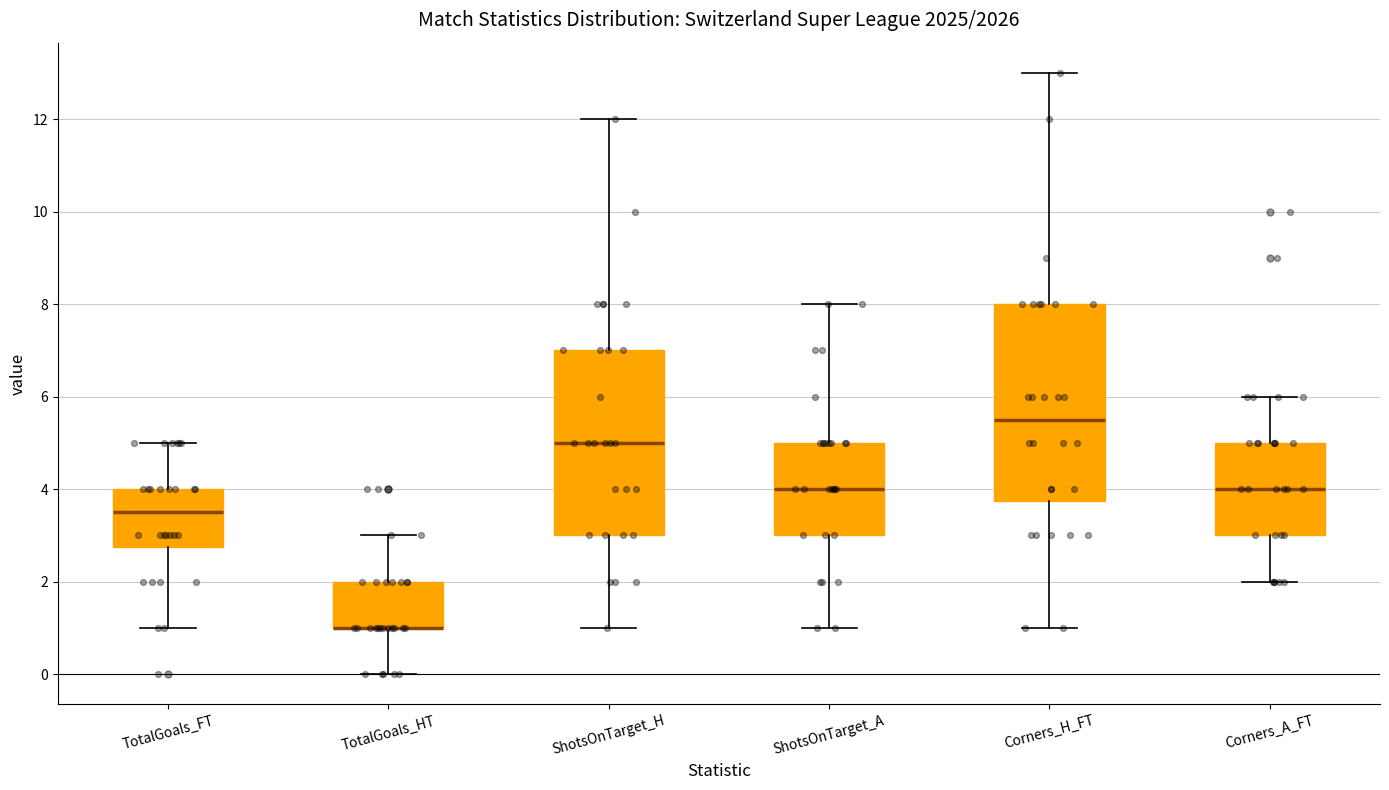

Reading left to right, transcribe this box plot: for each box, give where its median line is, the range the box spans, and where its two whiskers end, as read against the y-axis. The values are not printed on the chart, so give them approximately, as read against the axis.

TotalGoals_FT: median 3.6, box 2.8 to 4.0, whiskers 1.0 to 5.0
TotalGoals_HT: median 1.0 (drawn on the box's lower edge), box 1.0 to 2.0, whiskers 0.0 to 3.0
ShotsOnTarget_H: median 5.0, box 3.0 to 7.0, whiskers 1.0 to 12.0
ShotsOnTarget_A: median 4.0, box 3.0 to 5.0, whiskers 1.0 to 8.0
Corners_H_FT: median 5.6, box 3.8 to 8.0, whiskers 1.0 to 13.0
Corners_A_FT: median 4.0, box 3.0 to 5.0, whiskers 2.0 to 6.0